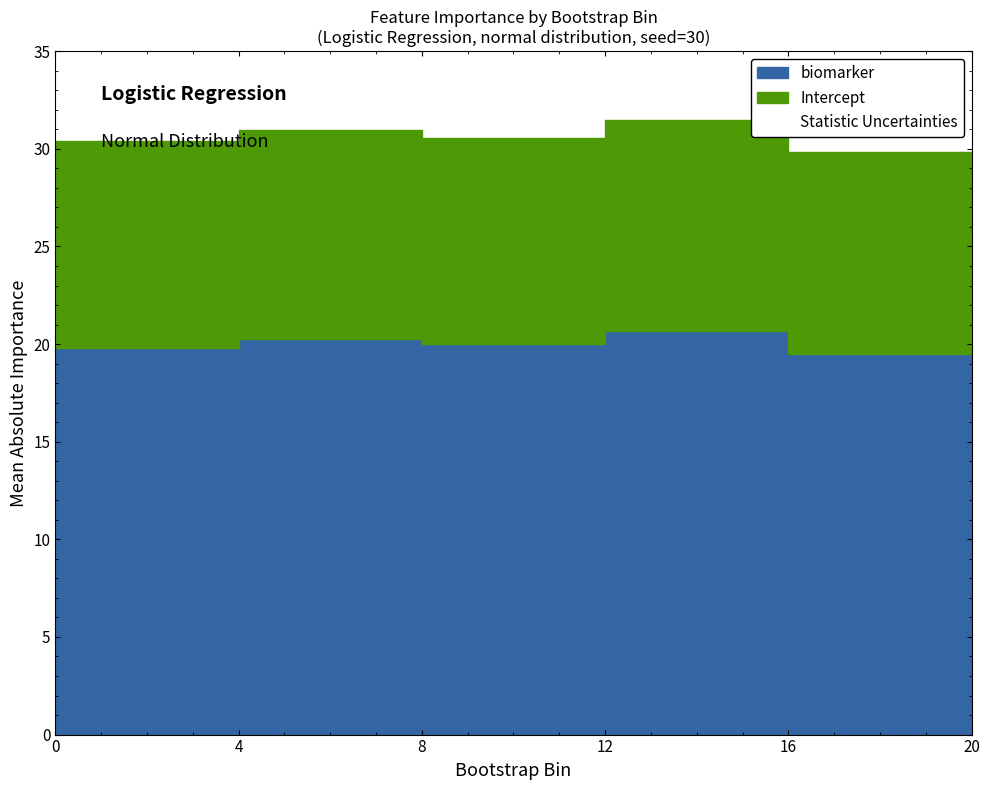

Is it true that Intercept equals 17.2 at 14?

False